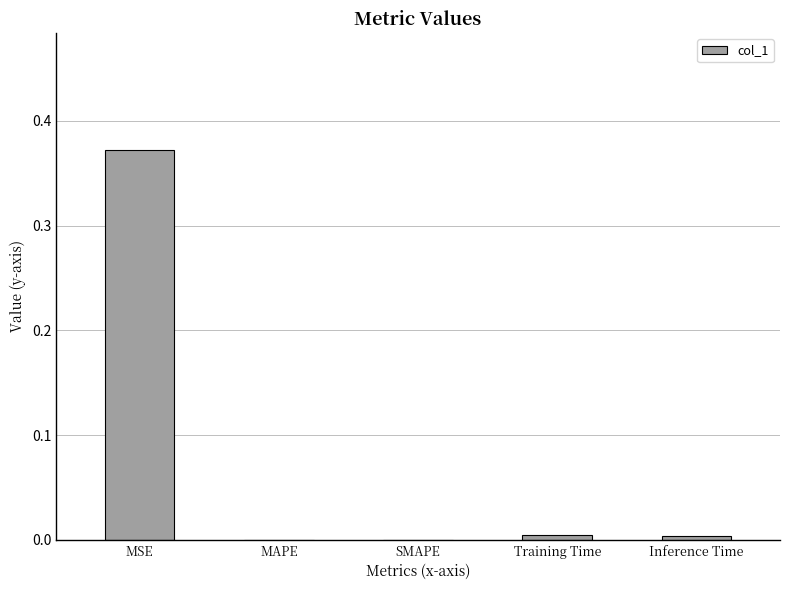

The chart shows a value of 0.5 at MSE. True or false?

False